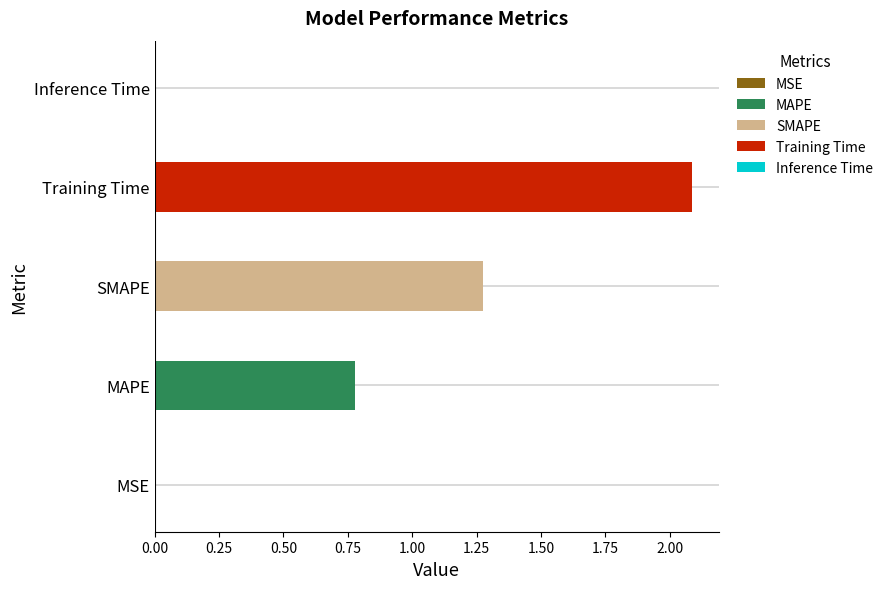

Between MSE and Training Time, which is larger?

Training Time